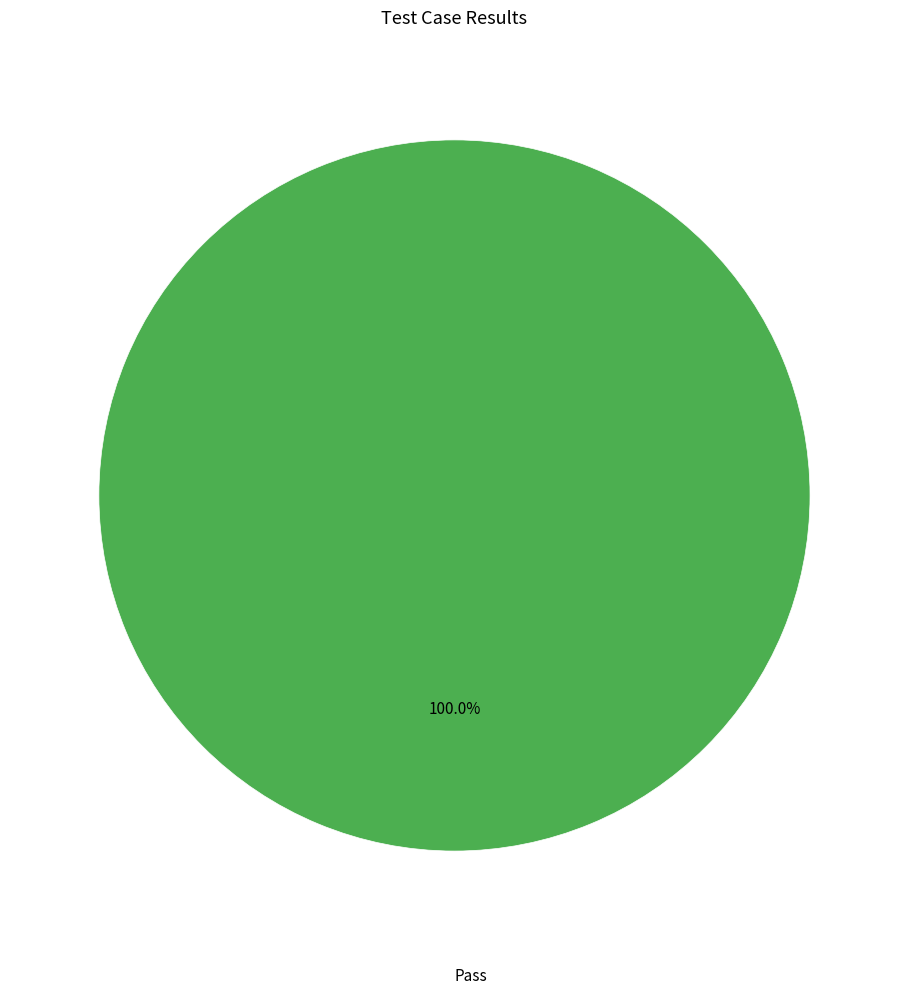

Is there any slice that represents more than half of the pie?

Yes